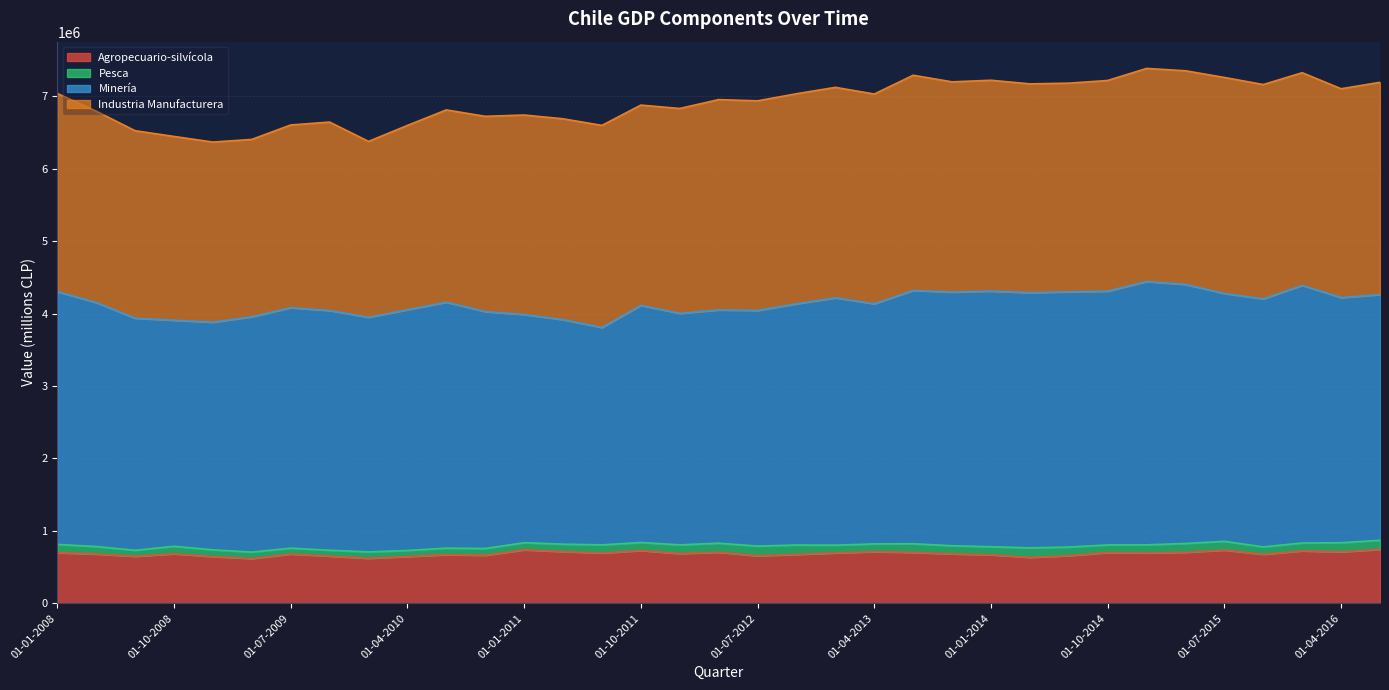

Reading right to left, what are all the values shown in this chart?

Agropecuario-silvícola: 01-07-2016=743515	01-04-2016=710037	01-01-2016=723872	01-10-2015=676568	01-07-2015=734379	01-04-2015=704152	01-01-2015=694714	01-10-2014=700962	01-07-2014=657207	01-04-2014=634246	01-01-2014=669390	01-10-2013=682457	01-07-2013=702193	01-04-2013=711517	01-01-2013=695066	01-10-2012=674176	01-07-2012=656101	01-04-2012=703863	01-01-2012=686837	01-10-2011=728435	01-07-2011=693856	01-04-2011=713678	01-01-2011=737831	01-10-2010=662956	01-07-2010=670935	01-04-2010=645915	01-01-2010=620810	01-10-2009=651412	01-07-2009=680151	01-04-2009=617814	01-01-2009=644775	01-10-2008=683112	01-07-2008=649230	01-04-2008=679523	01-01-2008=699556
Pesca: 01-07-2016=126692	01-04-2016=125733	01-01-2016=108546	01-10-2015=101847	01-07-2015=120855	01-04-2015=121267	01-01-2015=111795	01-10-2014=104444	01-07-2014=118917	01-04-2014=130538	01-01-2014=110935	01-10-2013=111703	01-07-2013=119278	01-04-2013=107807	01-01-2013=107208	01-10-2012=130032	01-07-2012=133143	01-04-2012=125675	01-01-2012=119463	01-10-2011=110580	01-07-2011=112310	01-04-2011=102247	01-01-2011=98085	01-10-2010=93370	01-07-2010=89962	01-04-2010=83011	01-01-2010=88707	01-10-2009=80489	01-07-2009=80834	01-04-2009=88722	01-01-2009=92742	01-10-2008=103606	01-07-2008=82222	01-04-2008=103956	01-01-2008=113317
Minería: 01-07-2016=3391069	01-04-2016=3384360	01-01-2016=3555861	01-10-2015=3424258	01-07-2015=3420818	01-04-2015=3576455	01-01-2015=3635250	01-10-2014=3503303	01-07-2014=3523662	01-04-2014=3523381	01-01-2014=3529237	01-10-2013=3501968	01-07-2013=3497408	01-04-2013=3315216	01-01-2013=3414725	01-10-2012=3329568	01-07-2012=3253704	01-04-2012=3220204	01-01-2012=3196221	01-10-2011=3273256	01-07-2011=3001312	01-04-2011=3099382	01-01-2011=3150407	01-10-2010=3270033	01-07-2010=3395437	01-04-2010=3323630	01-01-2010=3238457	01-10-2009=3309564	01-07-2009=3319323	01-04-2009=3248637	01-01-2009=3142678	01-10-2008=3120486	01-07-2008=3204219	01-04-2008=3367756	01-01-2008=3488892
Industria Manufacturera: 01-07-2016=2930743	01-04-2016=2882901	01-01-2016=2936371	01-10-2015=2958483	01-07-2015=2982924	01-04-2015=2949366	01-01-2015=2942081	01-10-2014=2908510	01-07-2014=2880432	01-04-2014=2882398	01-01-2014=2910780	01-10-2013=2902207	01-07-2013=2970538	01-04-2013=2895746	01-01-2013=2905423	01-10-2012=2900441	01-07-2012=2893390	01-04-2012=2903528	01-01-2012=2828287	01-10-2011=2765266	01-07-2011=2790051	01-04-2011=2773046	01-01-2011=2753974	01-10-2010=2696181	01-07-2010=2654637	01-04-2010=2544291	01-01-2010=2428245	01-10-2009=2601450	01-07-2009=2522671	01-04-2009=2448459	01-01-2009=2486774	01-10-2008=2537441	01-07-2008=2587985	01-04-2008=2642066	01-01-2008=2736687